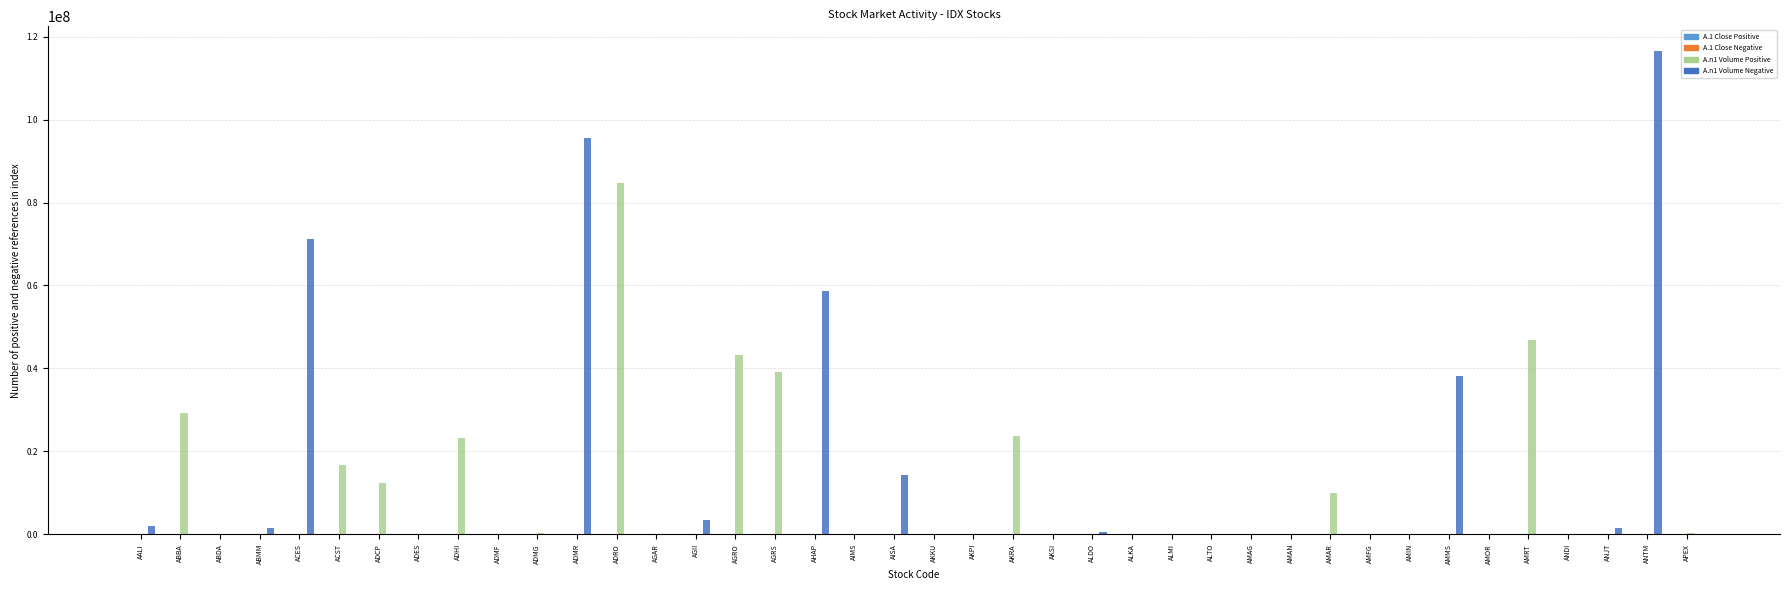

At which category is the sum across all series the highest?

ANTM